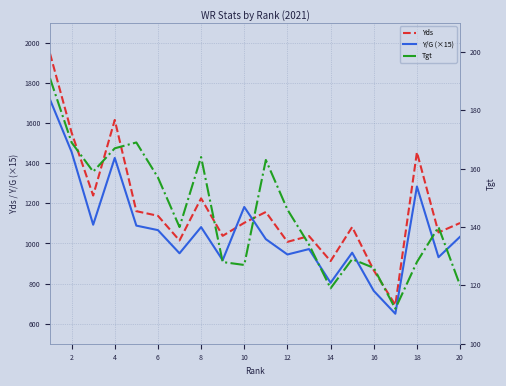

How many times do Y/G (×15) and Yds cross each other?

2